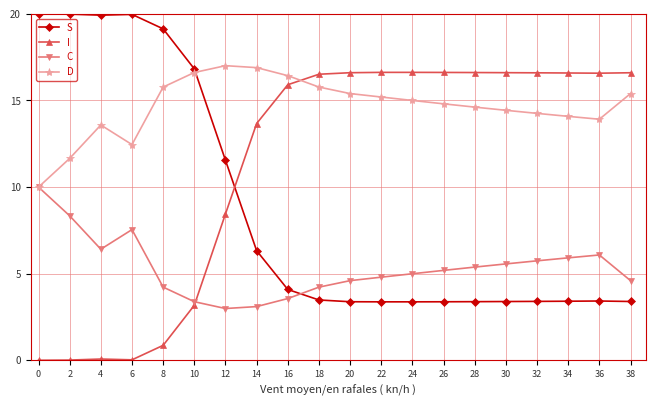

Does the chart display data point markers on the line(s)?

Yes